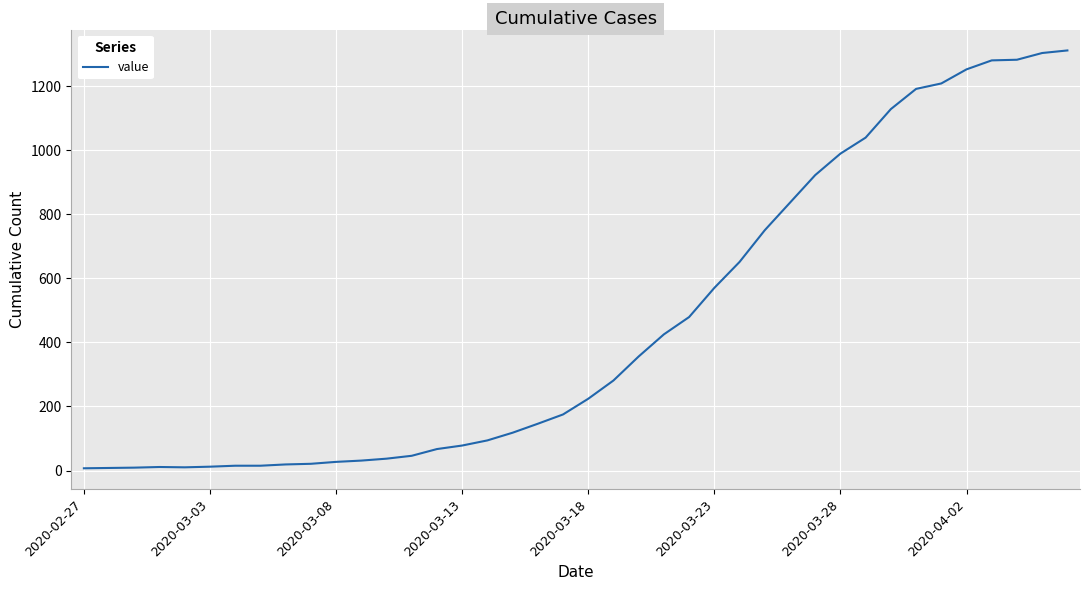

What is the greatest value displayed?

1311